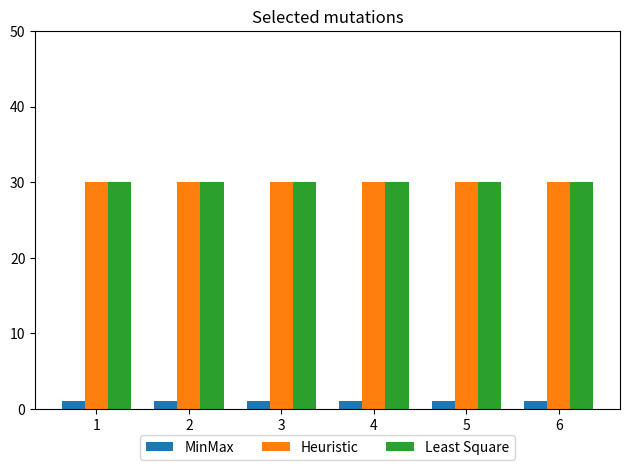

Reading left to right, extract all data points from this chart.

MinMax: 1=1	2=1	3=1	4=1	5=1	6=1
Heuristic: 1=30	2=30	3=30	4=30	5=30	6=30
Least Square: 1=30	2=30	3=30	4=30	5=30	6=30